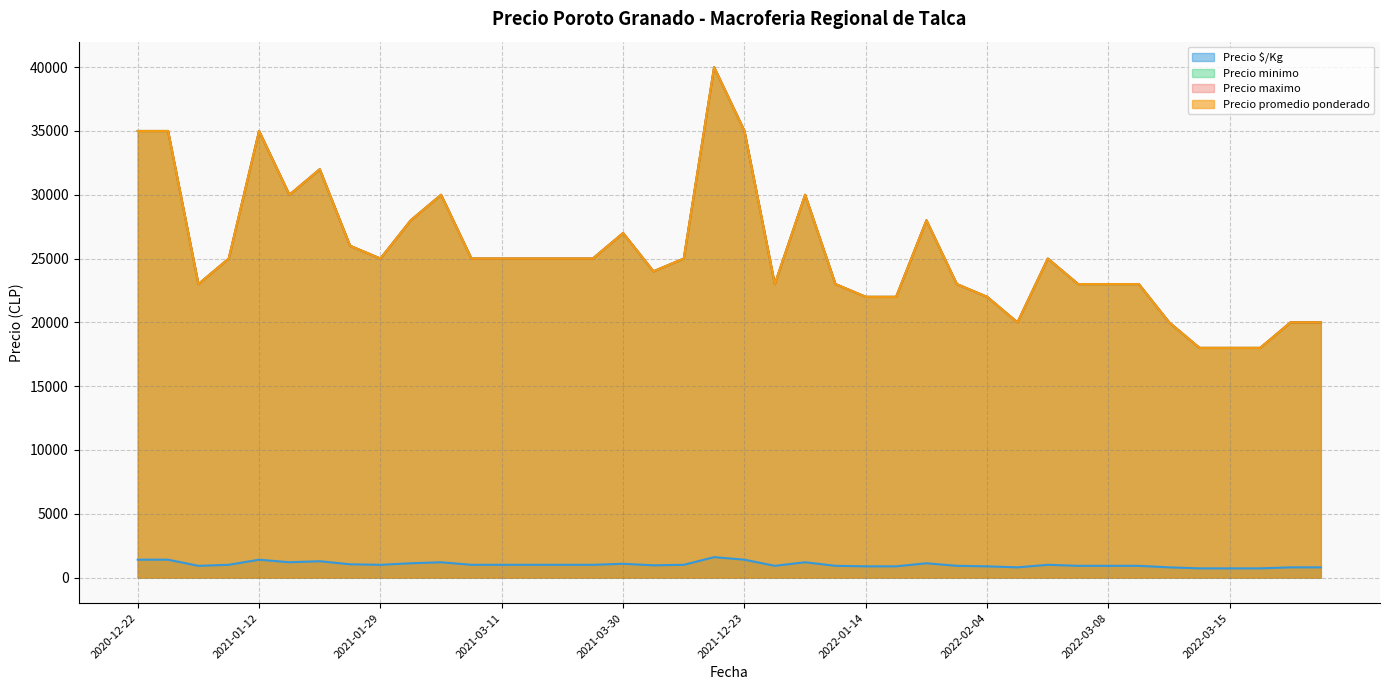

The Precio promedio ponderado series shows 28000 at 2022-01-27. True or false?

True